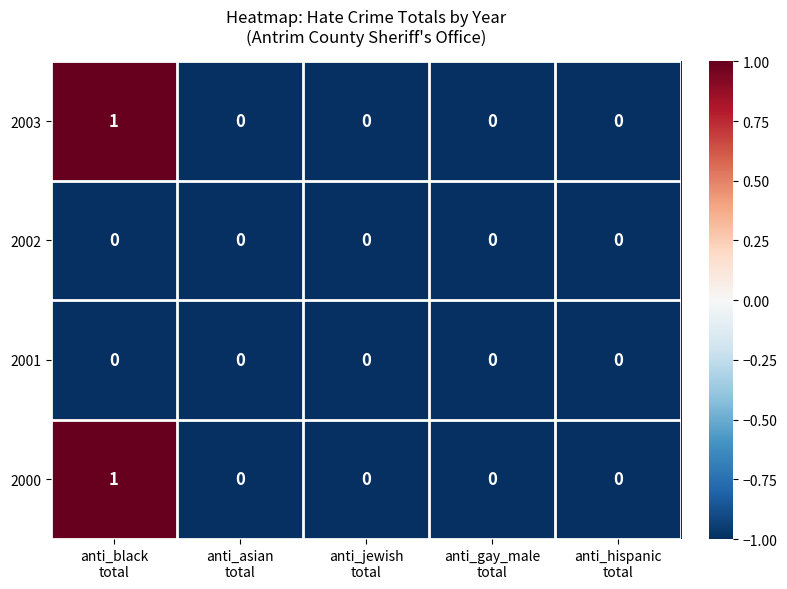

Reading left to right, extract all data points from this chart.

2003: 1	0	0	0	0
2002: 0	0	0	0	0
2001: 0	0	0	0	0
2000: 1	0	0	0	0